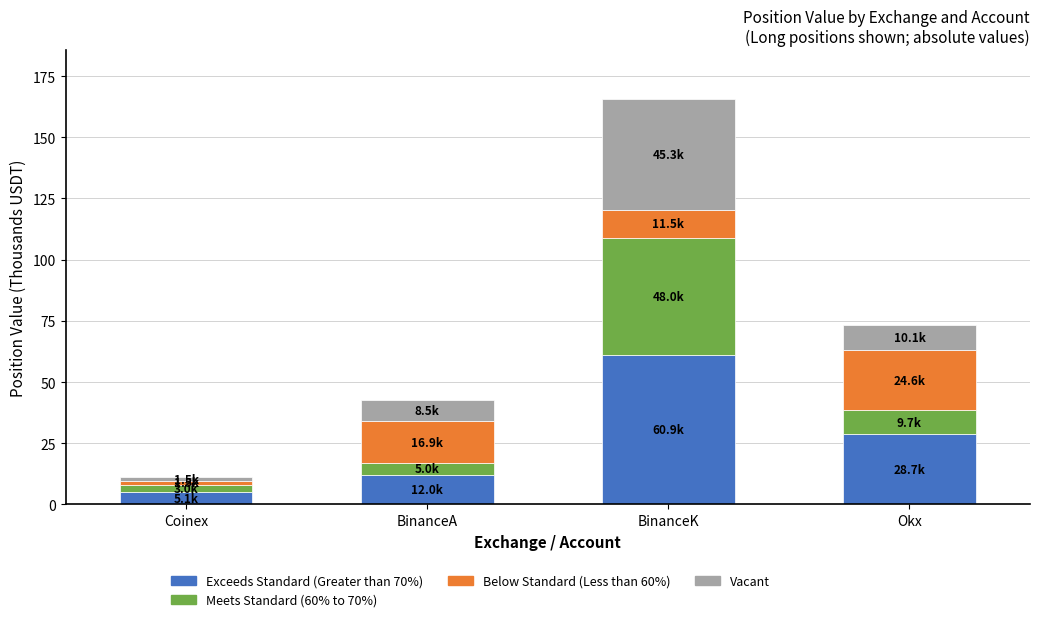

At which label does Exceeds Standard (Greater than 70%) reach its peak?

BinanceK